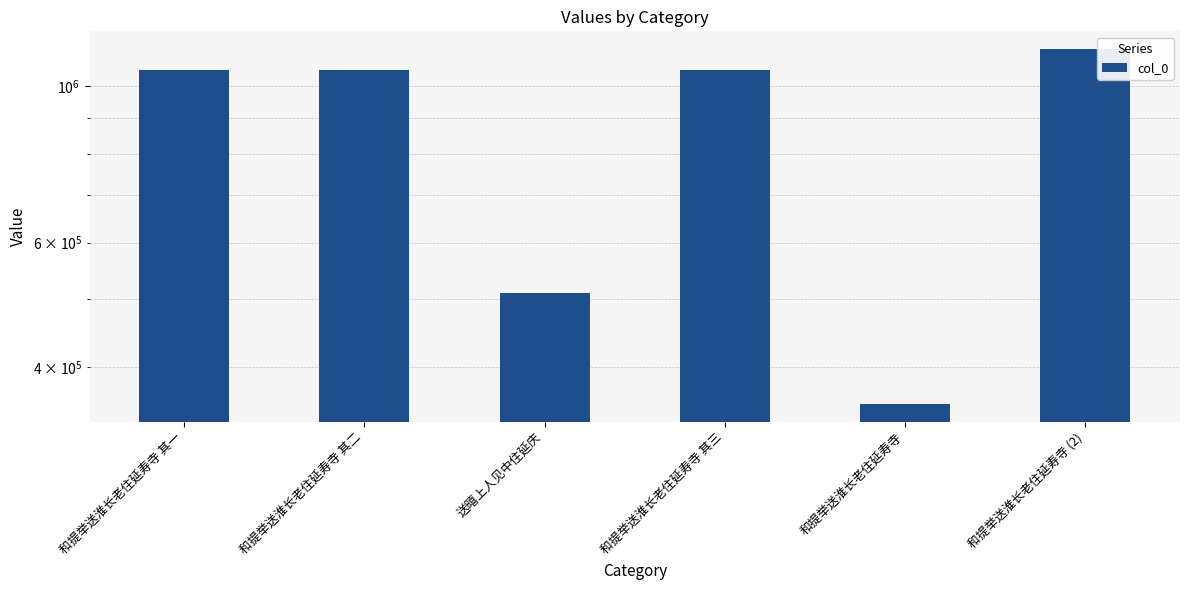

How many data points are above 1052614?

2